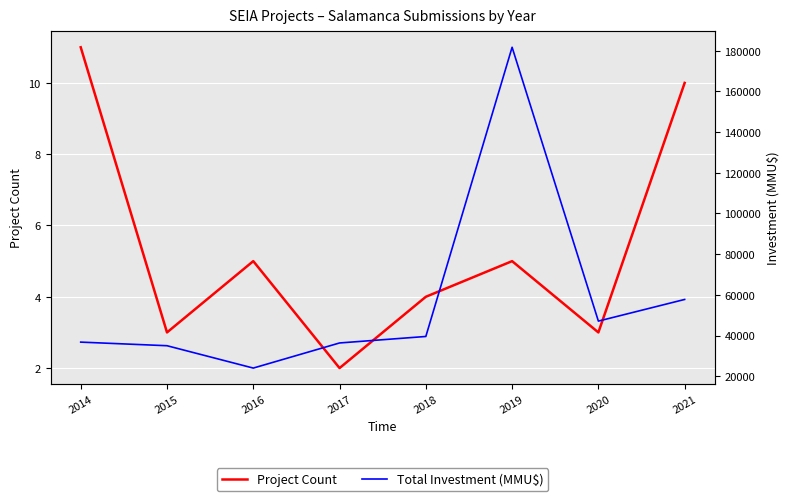

Reading left to right, what are all the values shown in this chart?

Project Count: 2014=11	2015=3	2016=5	2017=2	2018=4	2019=5	2020=3	2021=10
Total Investment (MMU$): 2014=36770	2015=35000	2016=24011	2017=36352	2018=39543	2019=181690	2020=47100	2021=57741